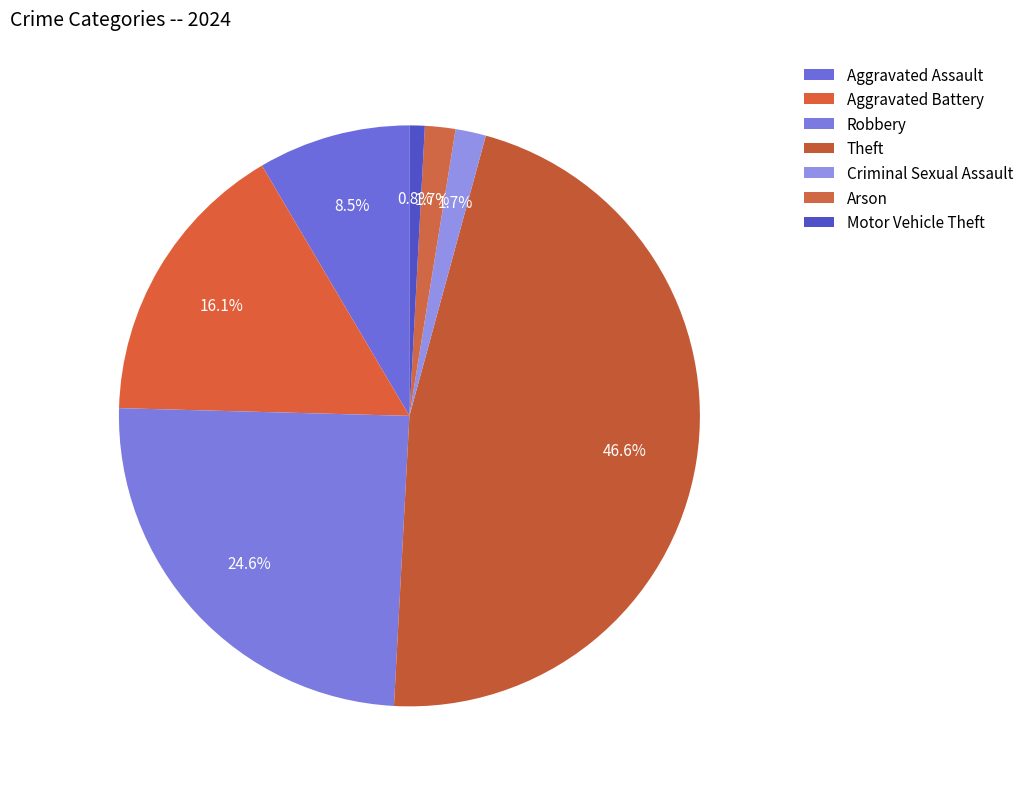

To the nearest percent, what percentage of the pie is Robbery?

25%